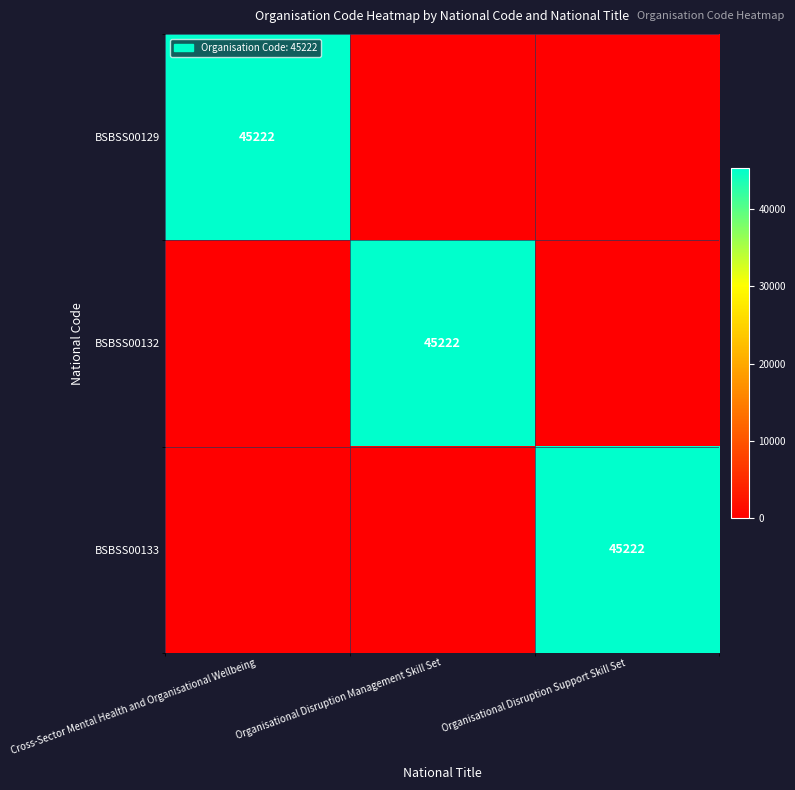

What is the total value across all series at Organisational Disruption Management Skill Set?

45222